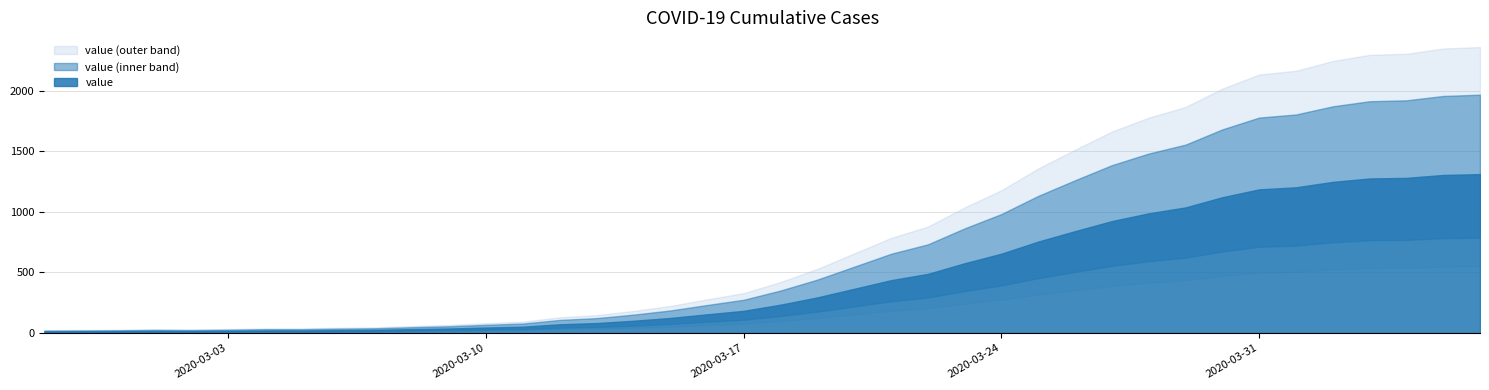

The chart shows a value of 1312 at 2020-04-06. True or false?

True